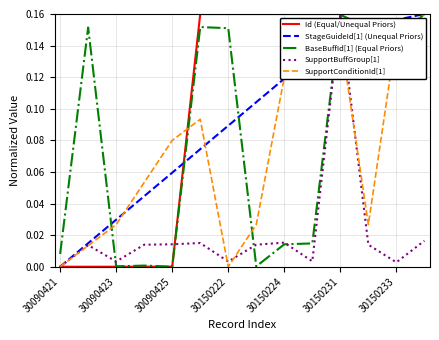

Which series has the largest total across all categories?

Id (Equal/Unequal Priors)